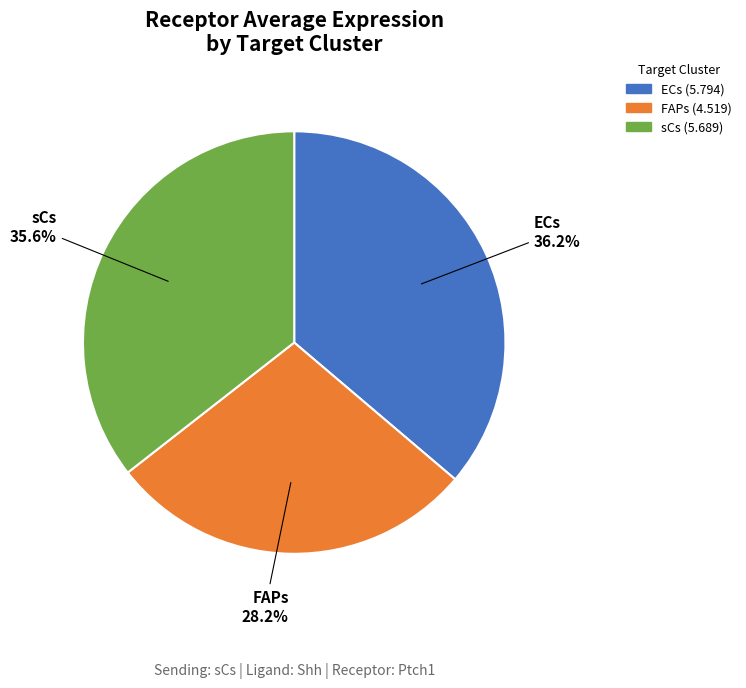

To the nearest percent, what is the combined percentage of sCs and ECs?

72%